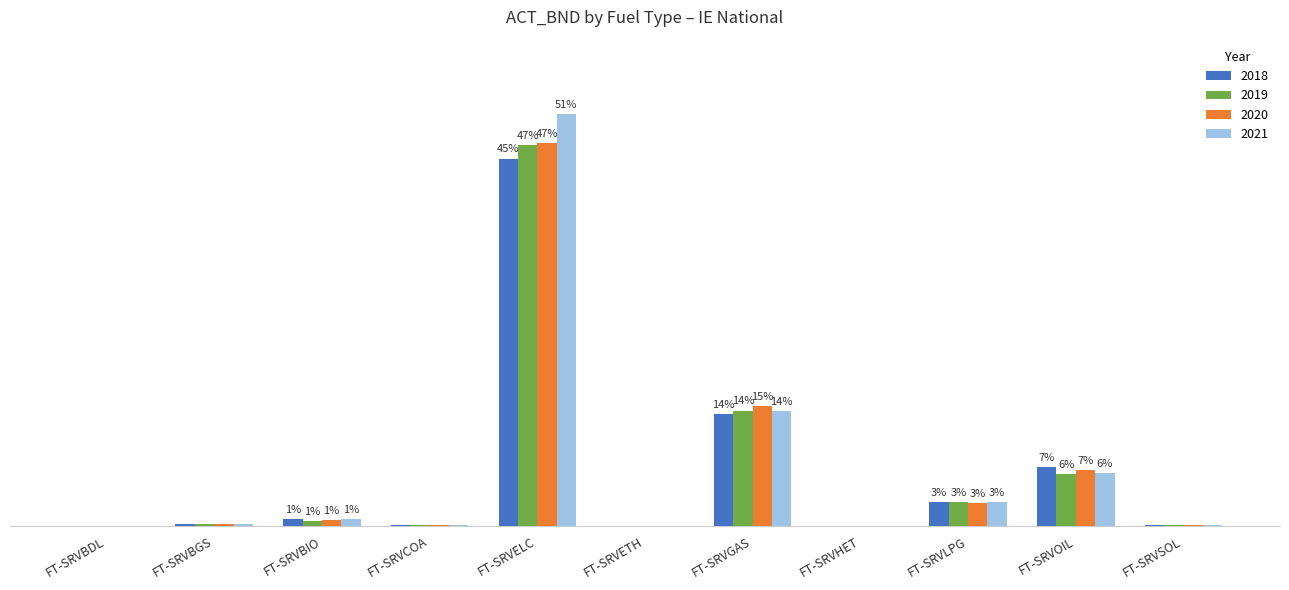

What is the maximum value for 2020?

47.1